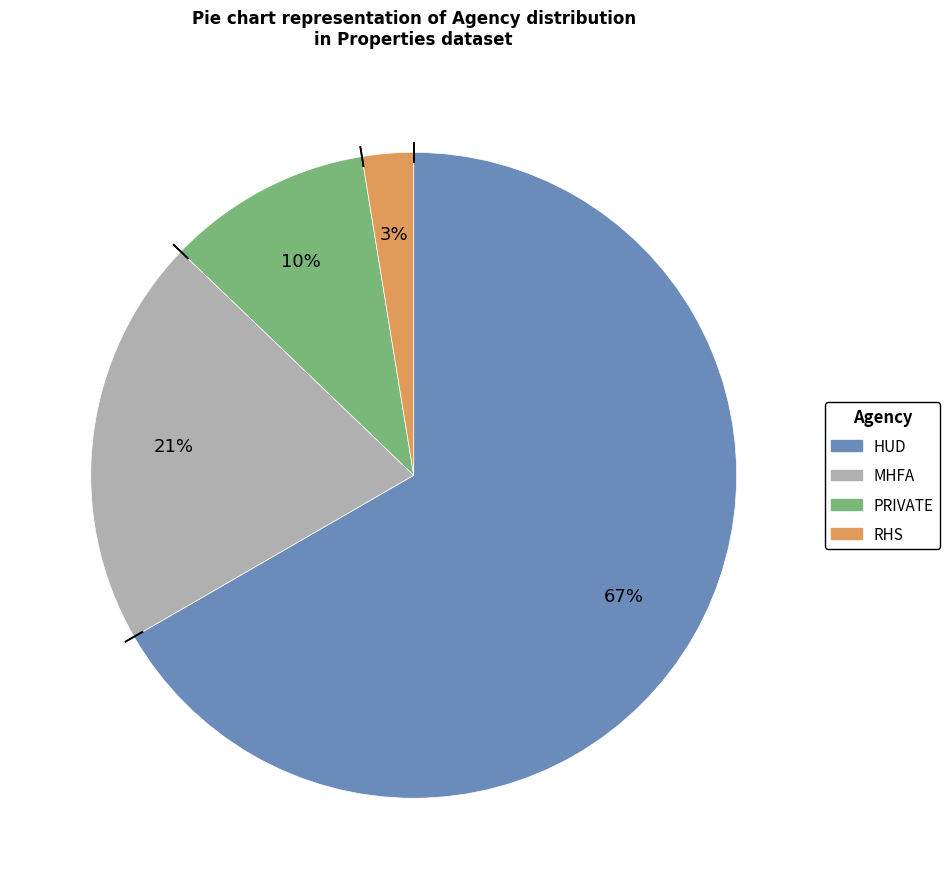

Does any single category account for the majority?

Yes